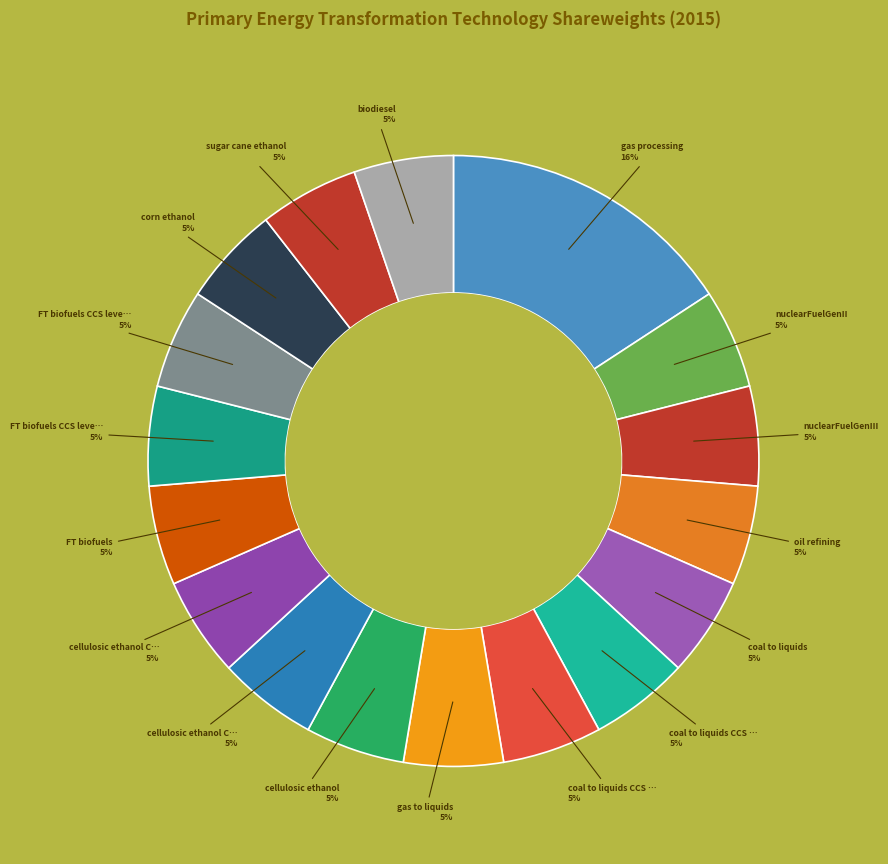

How many slices are in this pie chart?

17